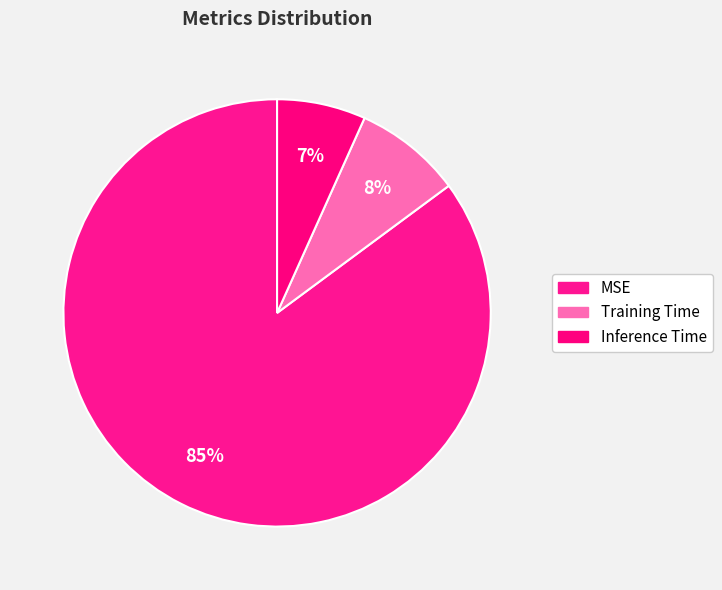

Which has a higher value, MSE or Training Time?

MSE